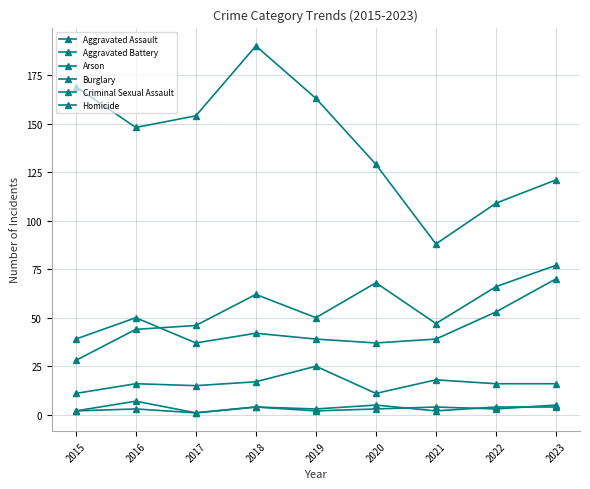

How many lines are shown in the chart?

6